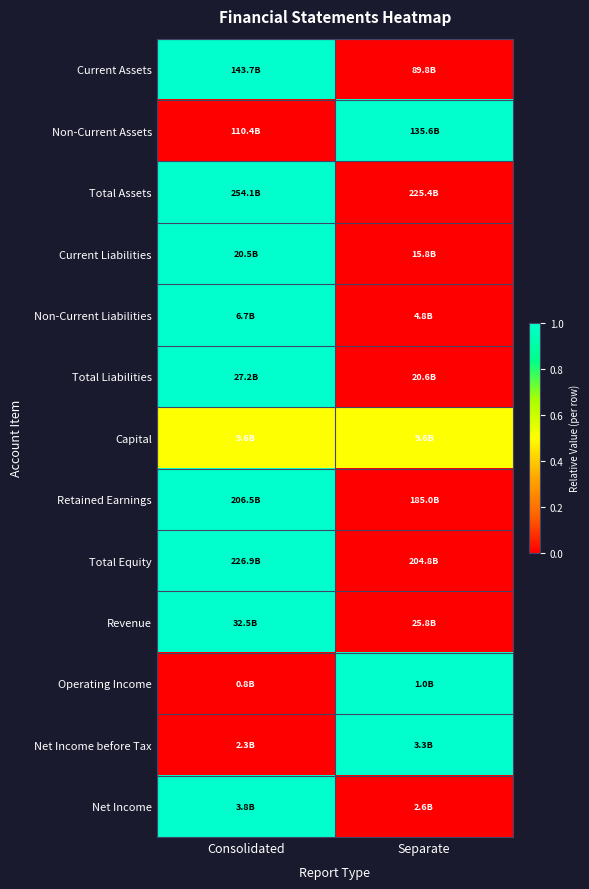

Reading left to right, what are all the values shown in this chart?

Current Assets: Consolidated=1.0	Separate=0.0
Non-Current Assets: Consolidated=0.0	Separate=1.0
Total Assets: Consolidated=1.0	Separate=0.0
Current Liabilities: Consolidated=1.0	Separate=0.0
Non-Current Liabilities: Consolidated=1.0	Separate=0.0
Total Liabilities: Consolidated=1.0	Separate=0.0
Capital: Consolidated=0.5	Separate=0.5
Retained Earnings: Consolidated=1.0	Separate=0.0
Total Equity: Consolidated=1.0	Separate=0.0
Revenue: Consolidated=1.0	Separate=0.0
Operating Income: Consolidated=0.0	Separate=1.0
Net Income before Tax: Consolidated=0.0	Separate=1.0
Net Income: Consolidated=1.0	Separate=0.0